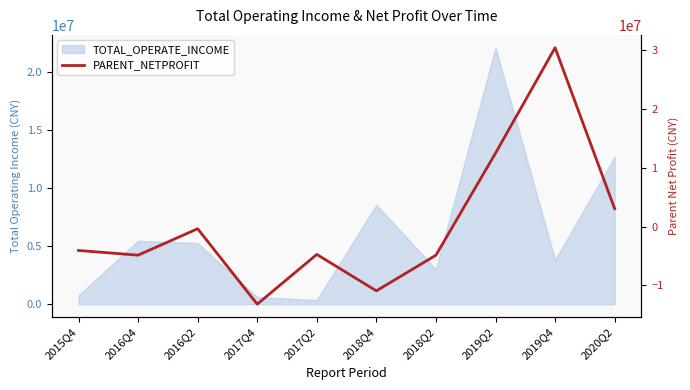

True or false: the data has more than 0 interior local peaks.

True